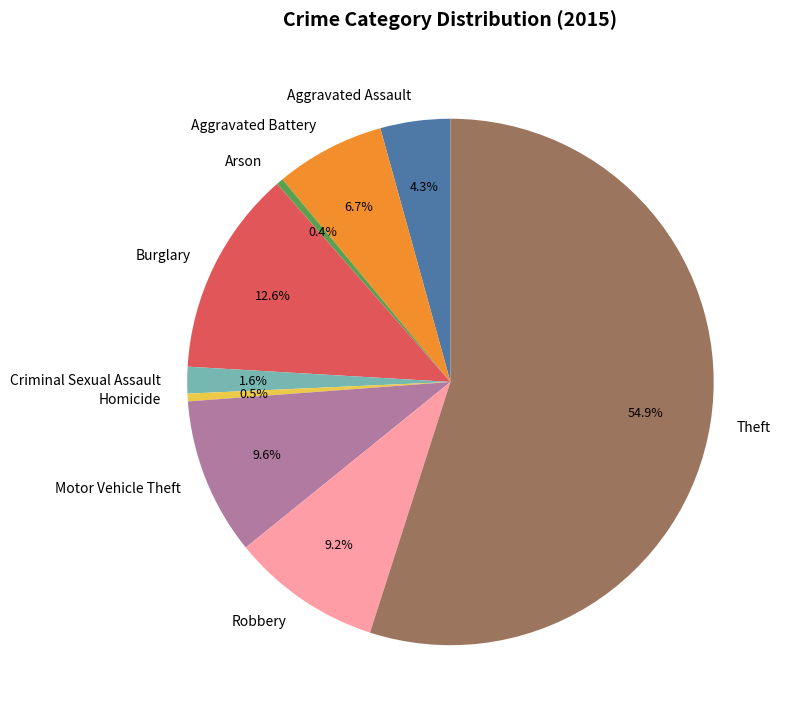

Is there a majority slice in this chart?

Yes